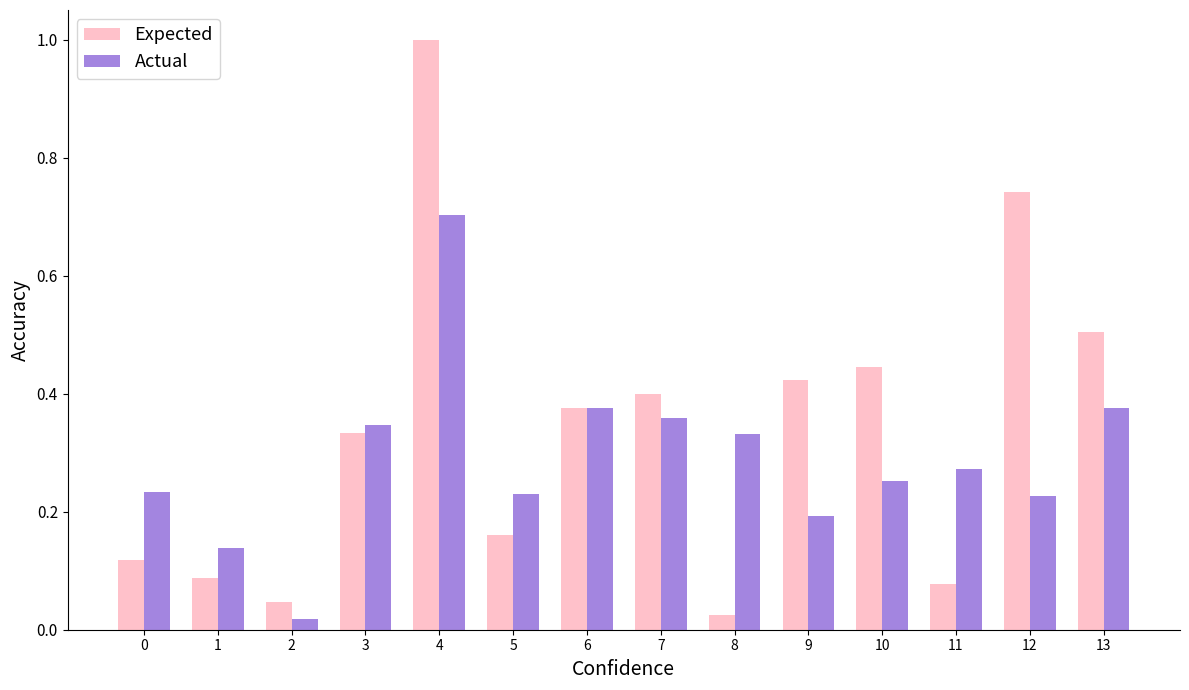

What is the sum of all Actual values?

4.1